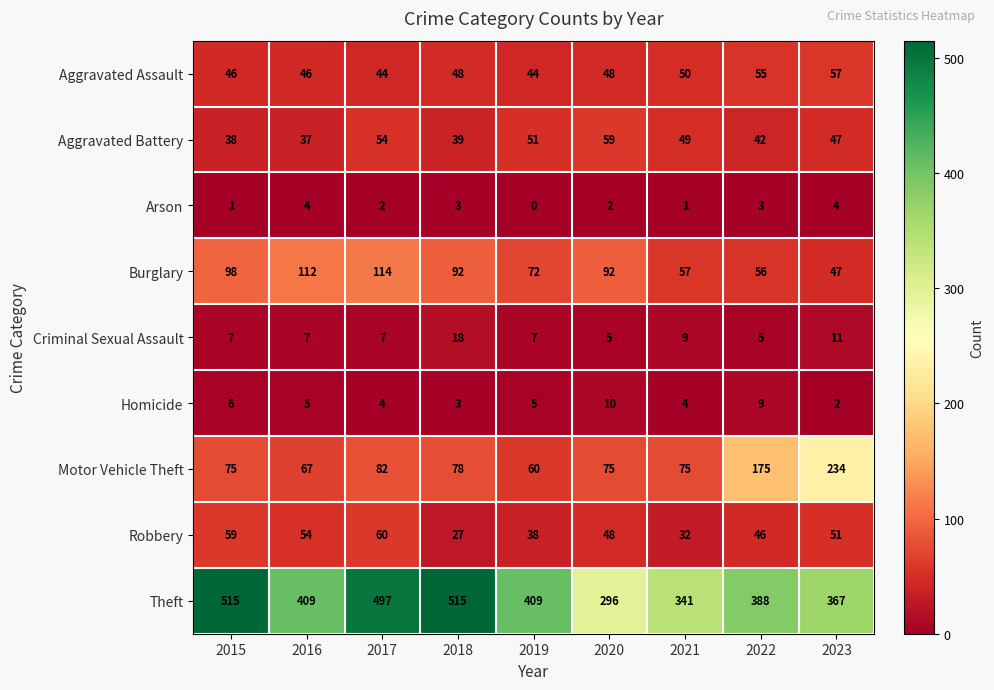

What is the total value across all series at 2023?

820